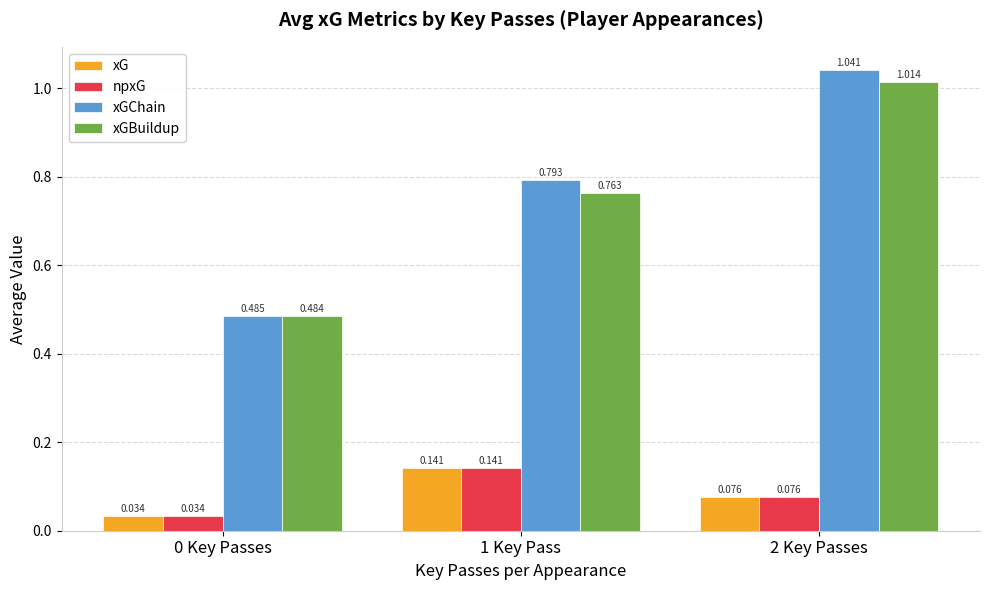

Is the value of xG at 2 Key Passes greater than the value of xGBuildup at 2 Key Passes?

No